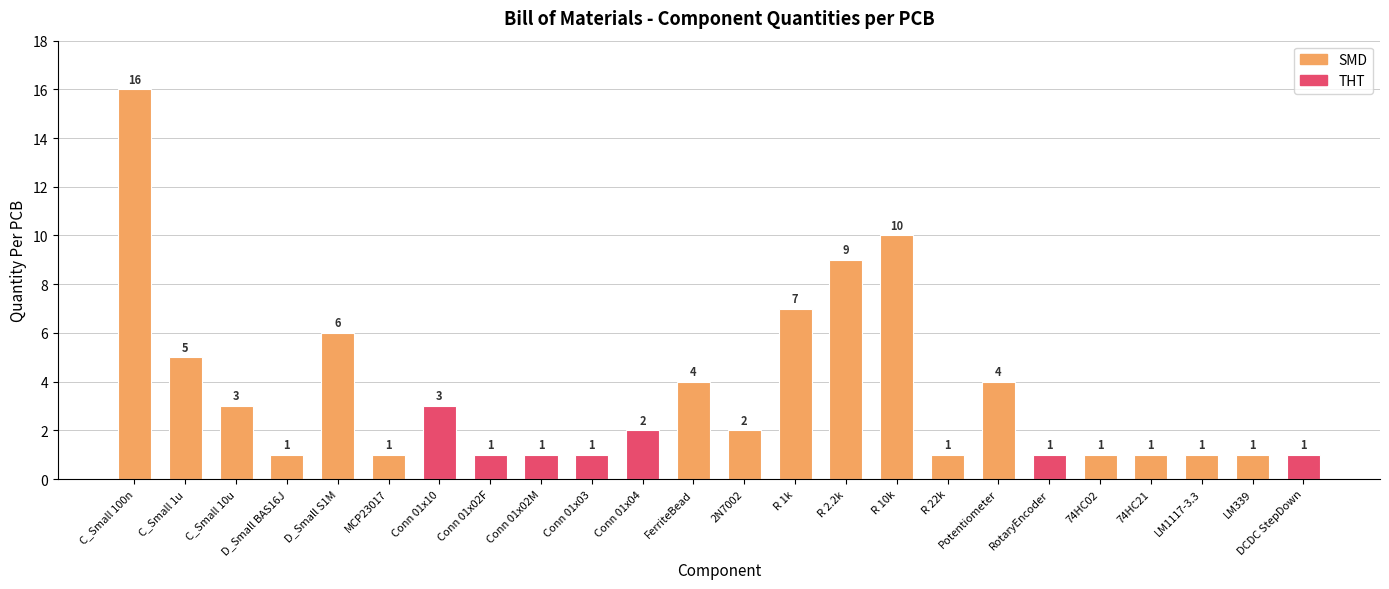

What is the label of the 4th bar from the right?

74HC21